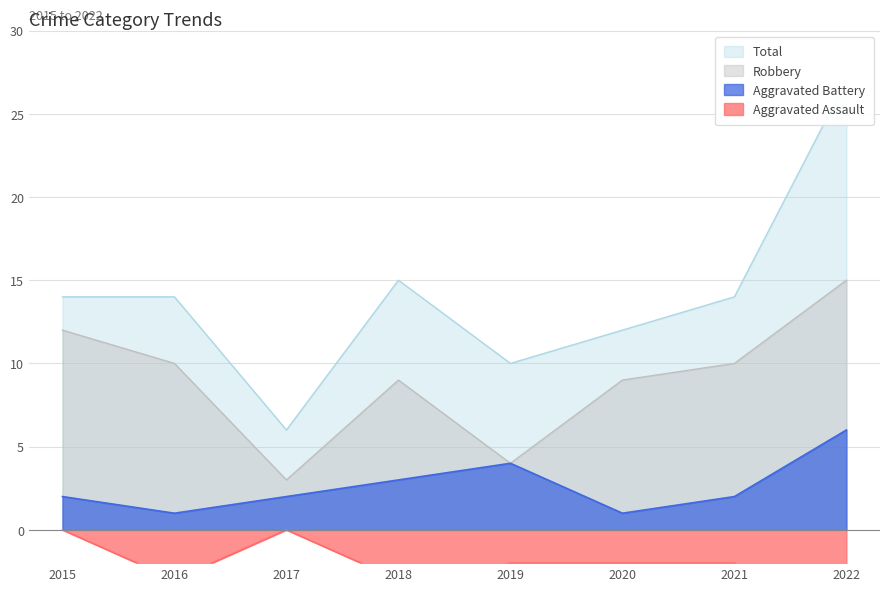

Rank the series by their maximum value, from lowest to highest.

Aggravated Assault, Aggravated Battery, Robbery, Total